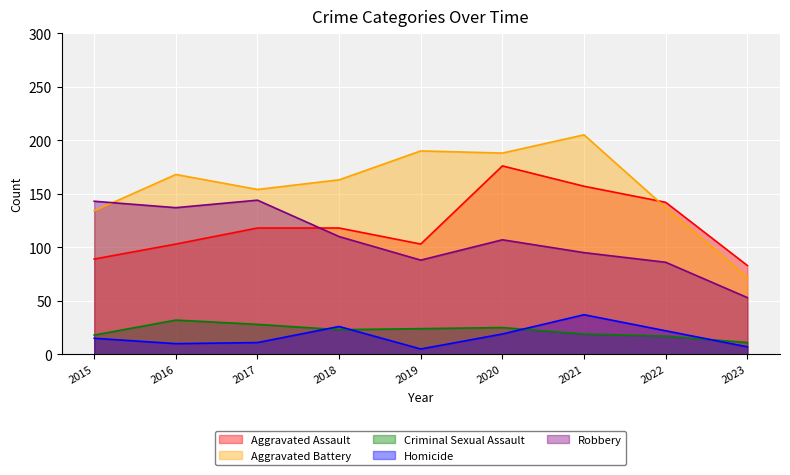

What is the value of the Aggravated Assault point at the 2nd from the left?

103